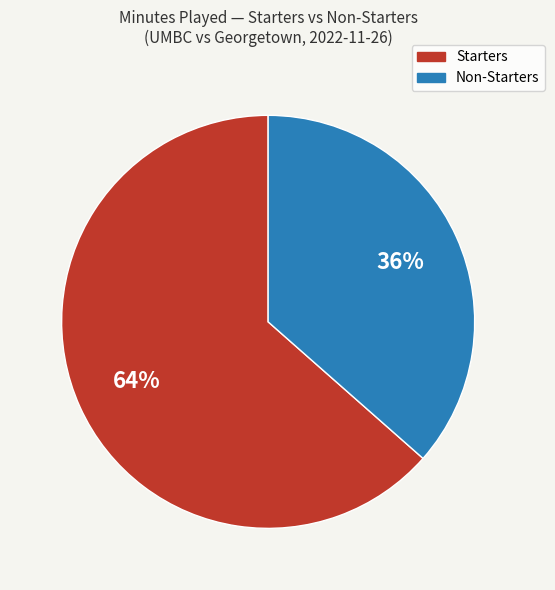

To the nearest percent, what is the average slice percentage?

50%